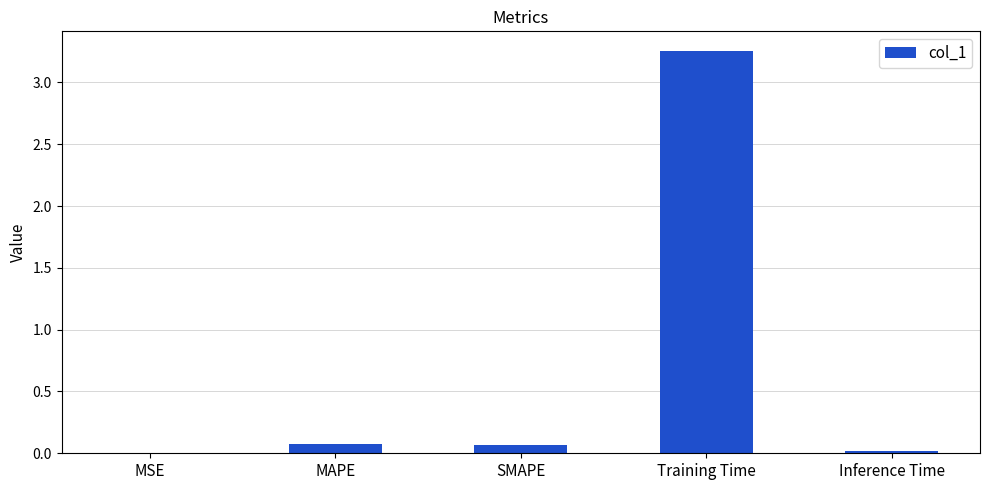

True or false: the data shows 0.1 at MAPE.

True